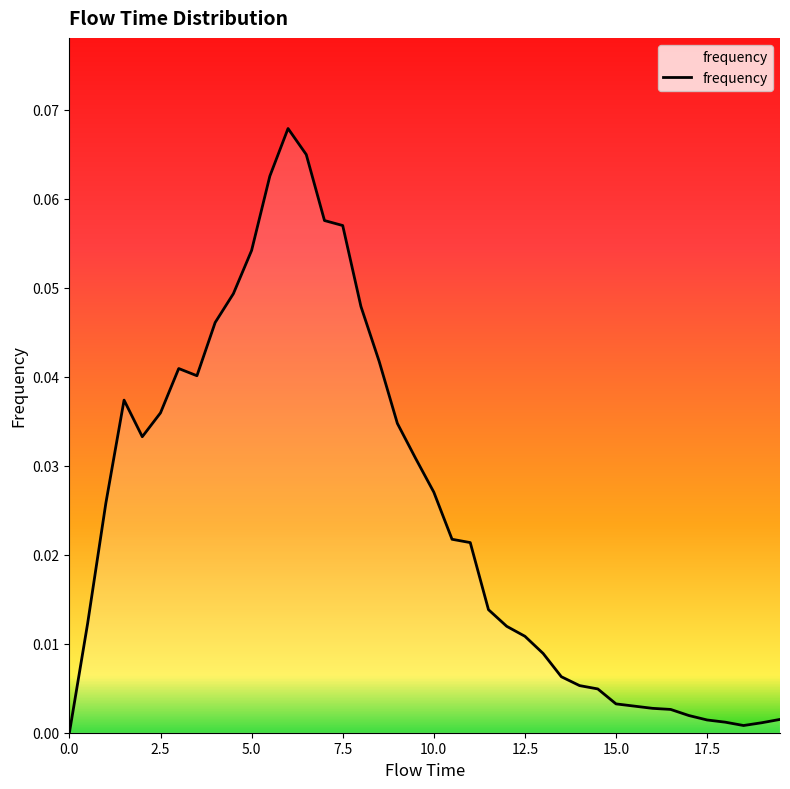

How many points are higher than both their immediate neighbors (excluding endpoints)?

3